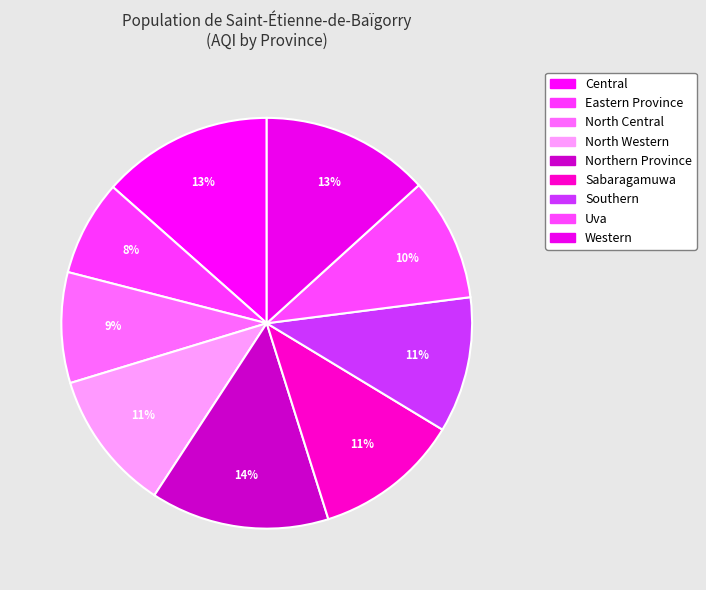

What is the change in value from Northern Province to Southern?

-17